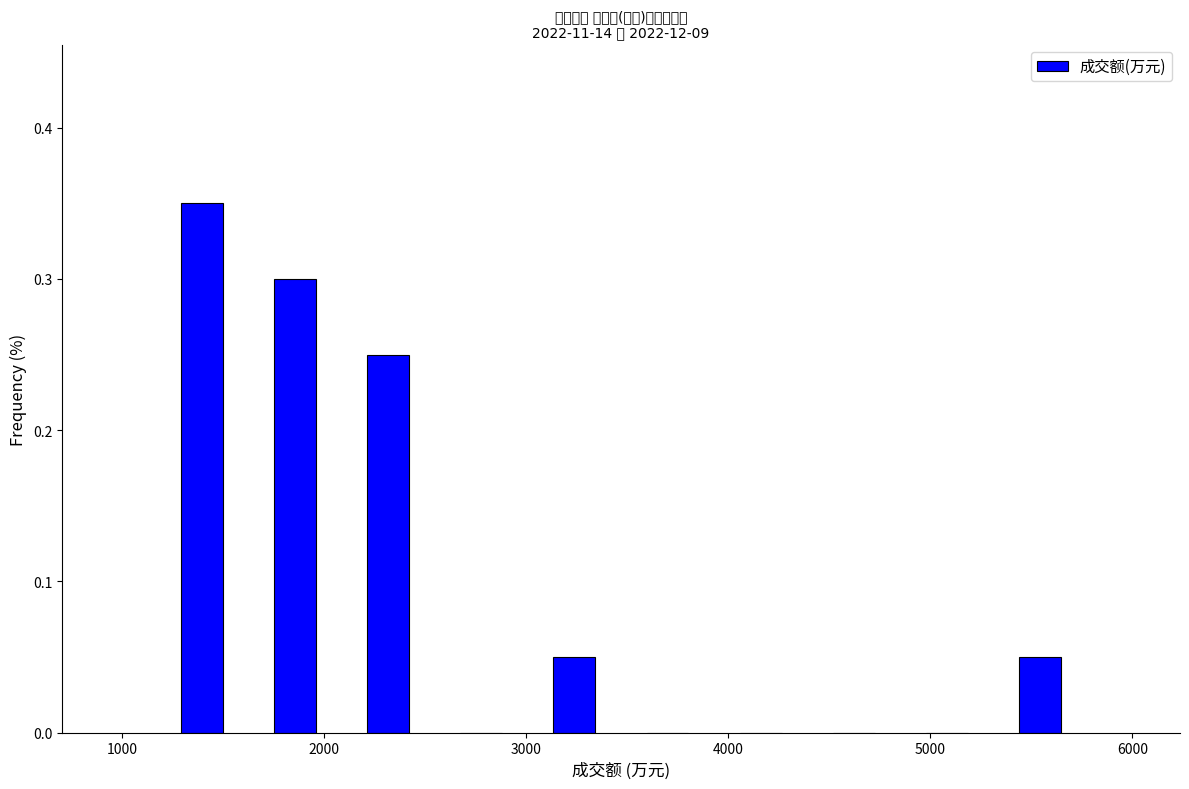

Reading left to right, transcribe this chart: for each bar, give the range it covers on the x-axis and its height. Neither the bar edges nor the heights are printed on the chart, so give them approximately, as read against the axes.

1200 to 1600: 0.35
1600 to 2100: 0.30
2100 to 2500: 0.25
2500 to 3000: 0
3000 to 3500: 0.05
3500 to 3900: 0
3900 to 4400: 0
4400 to 4900: 0
4900 to 5300: 0
5300 to 5800: 0.05